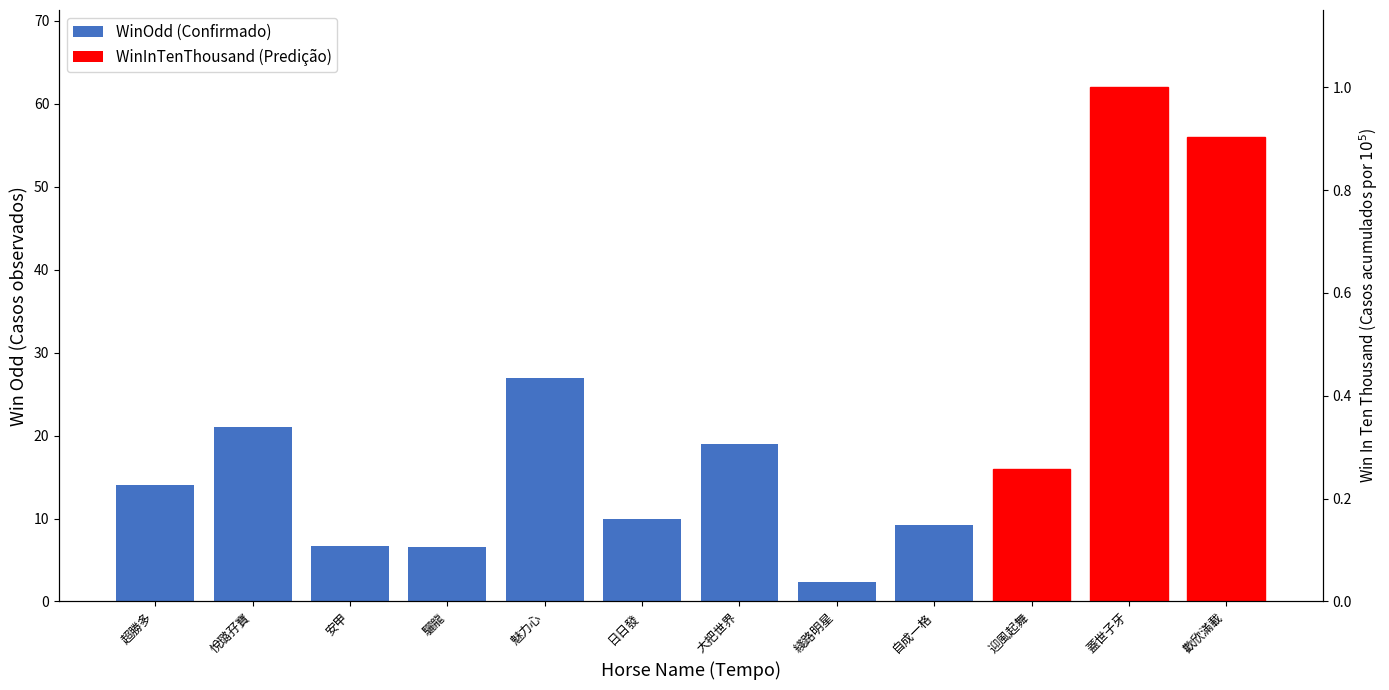

Reading left to right, list all the values displayed in this chart.

14.0	21.0	6.7	6.6	27.0	10.0	19.0	2.4	9.2	16.0	62.0	56.0